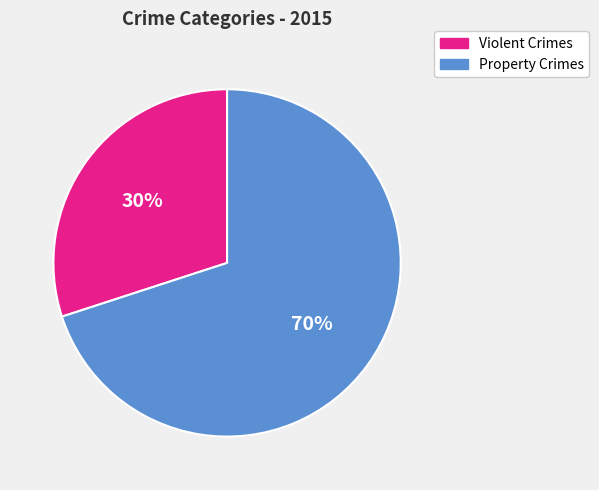

Is there any slice that represents more than half of the pie?

Yes